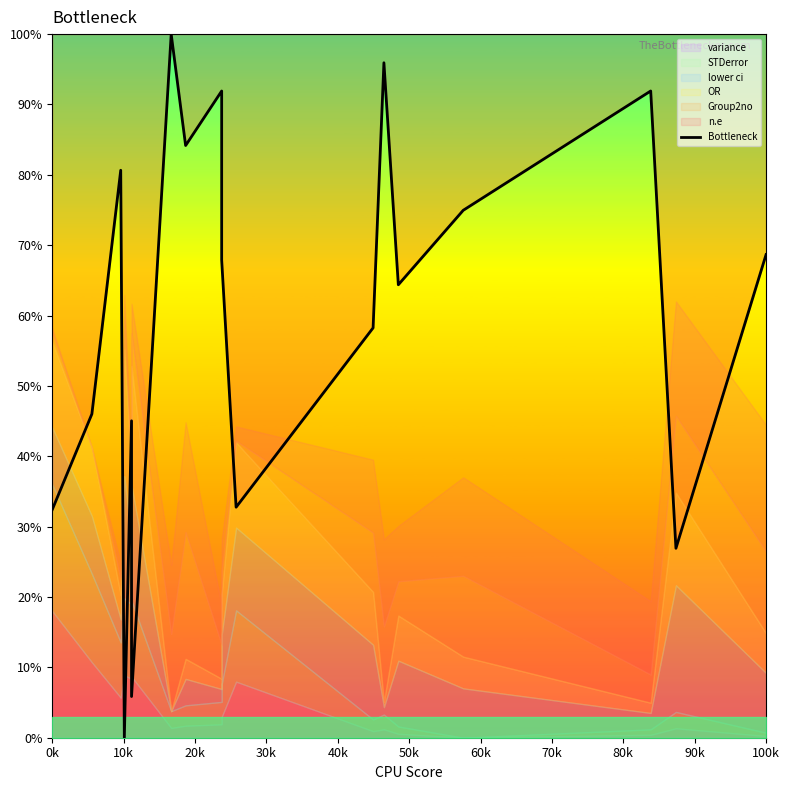

True or false: the data shows 0.5 at 0k.

False